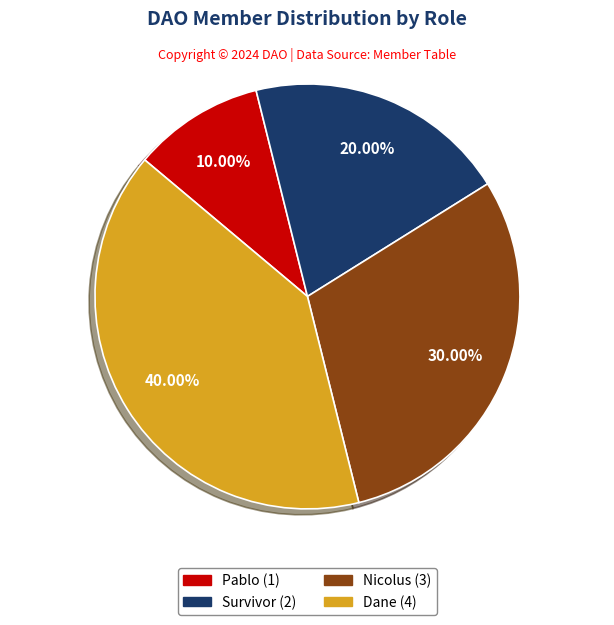

Count the number of slices in the pie.

4